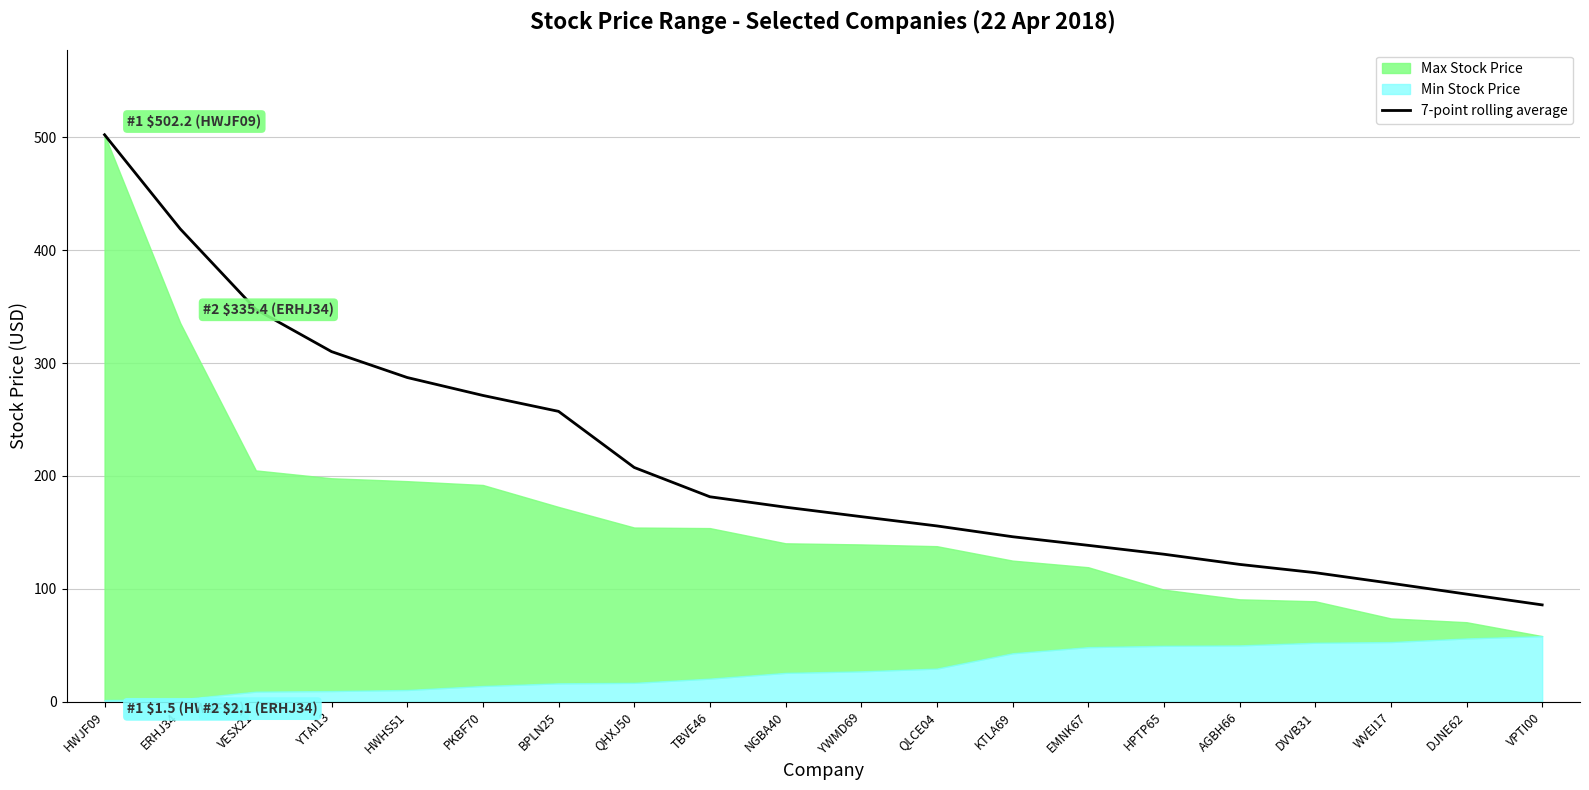

The value of 7-point rolling average at HWJF09 is 716.5. True or false?

False